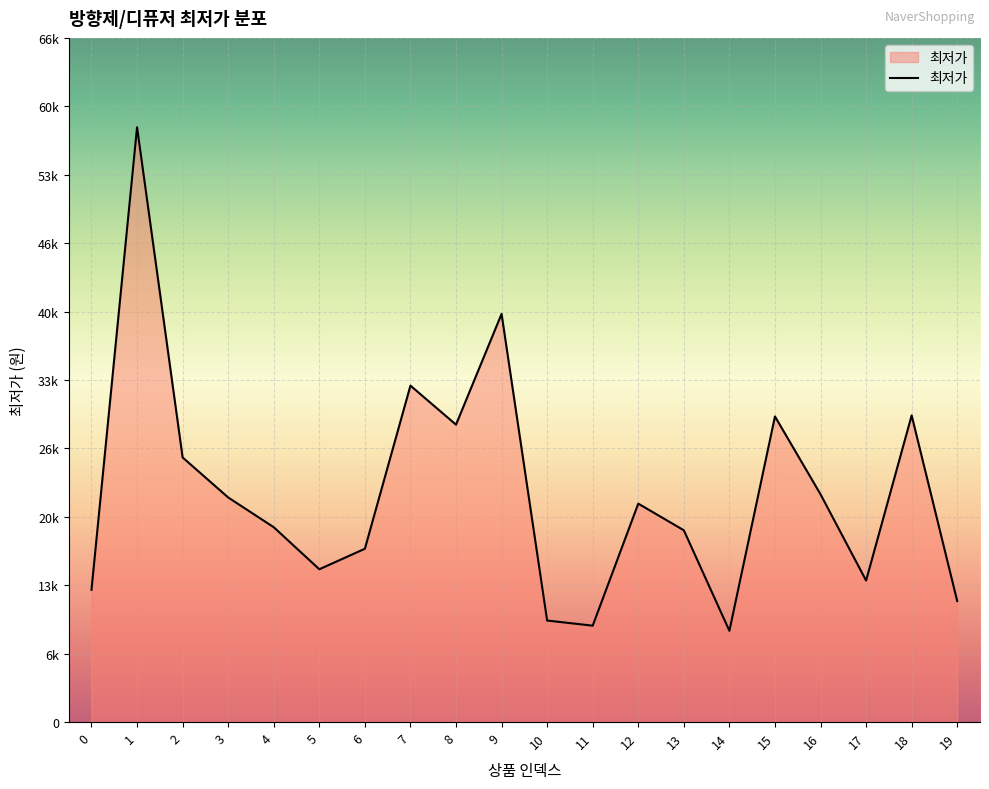

Is this an area chart (filled region under the line)?

Yes